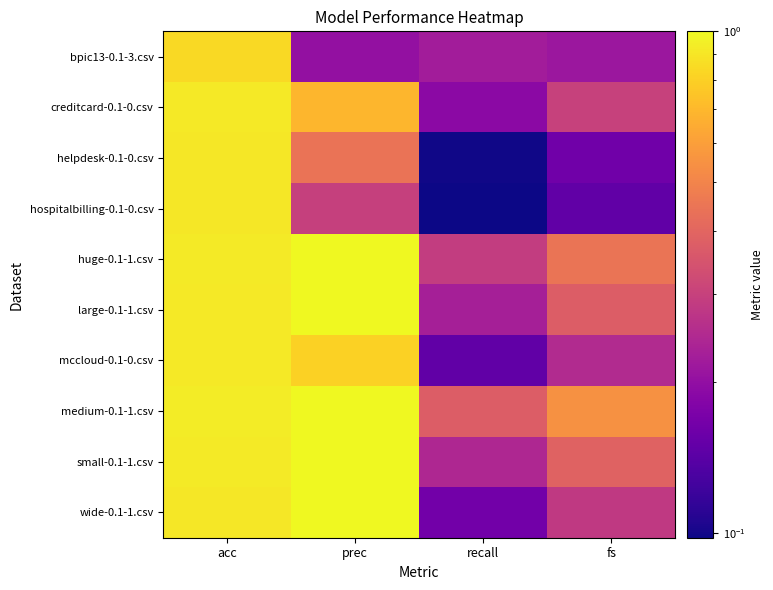

At which category does the chart reach its minimum across all series?

recall